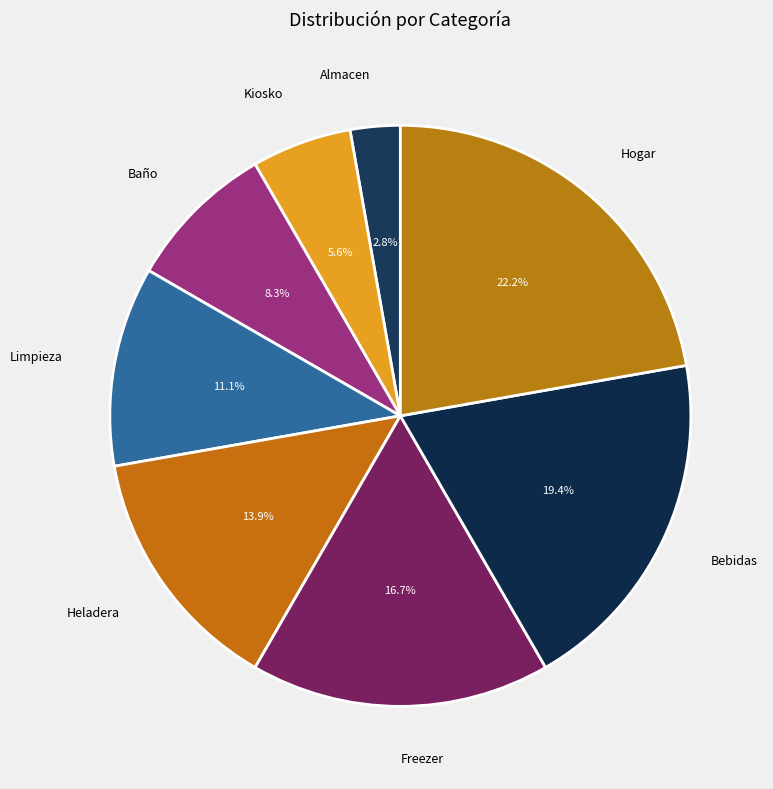

Is there a majority slice in this chart?

No